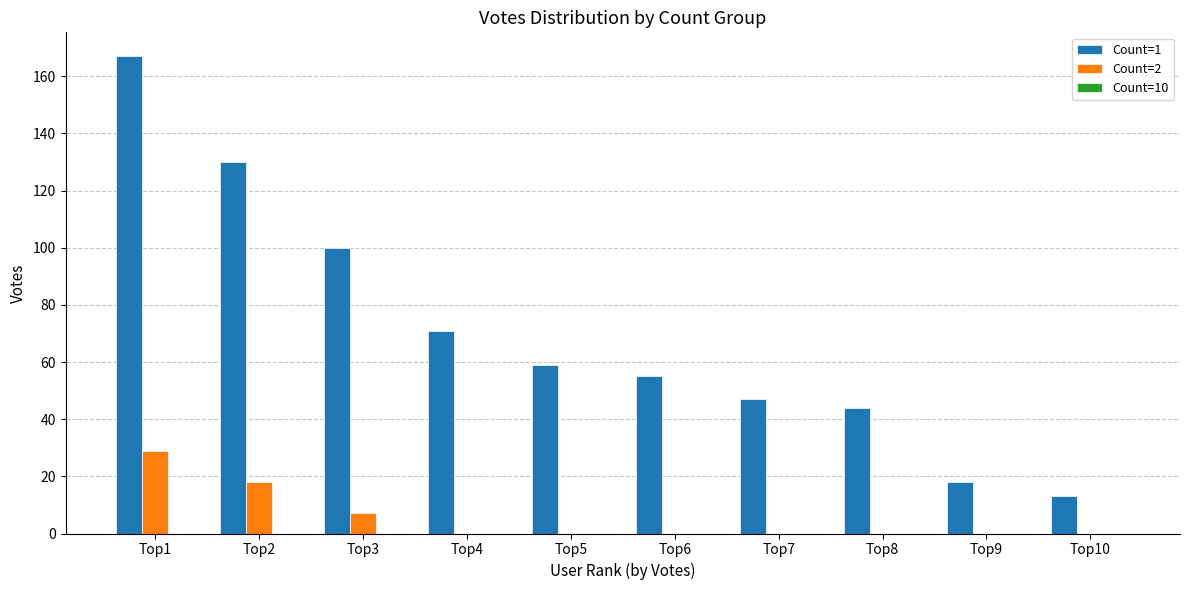

What is the difference between the Count=1 values at Top7 and Top1?

120